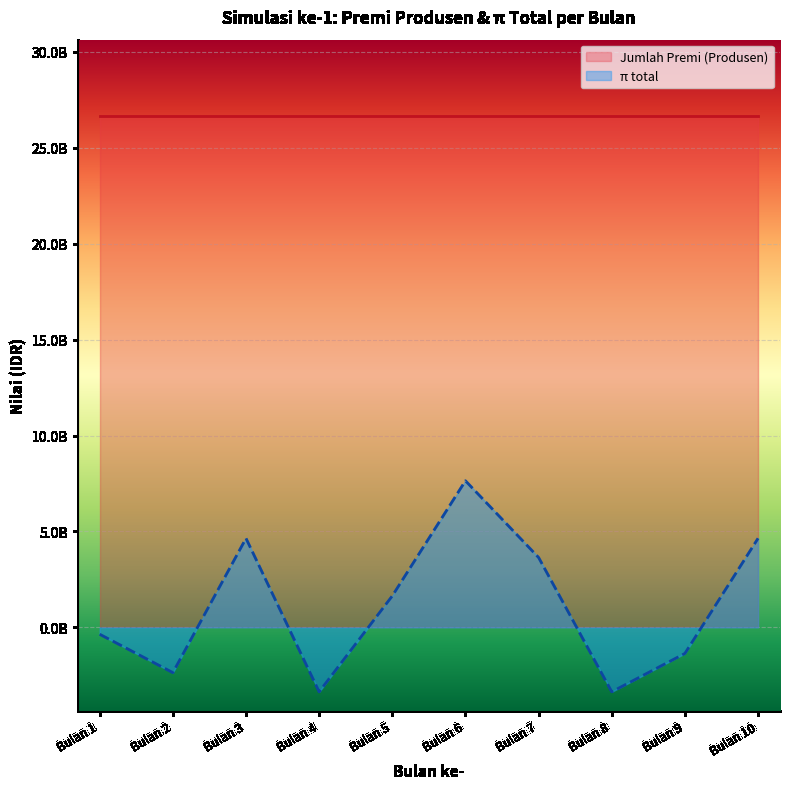

The chart shows a value of 13648326145 at Bulan 6. True or false?

False